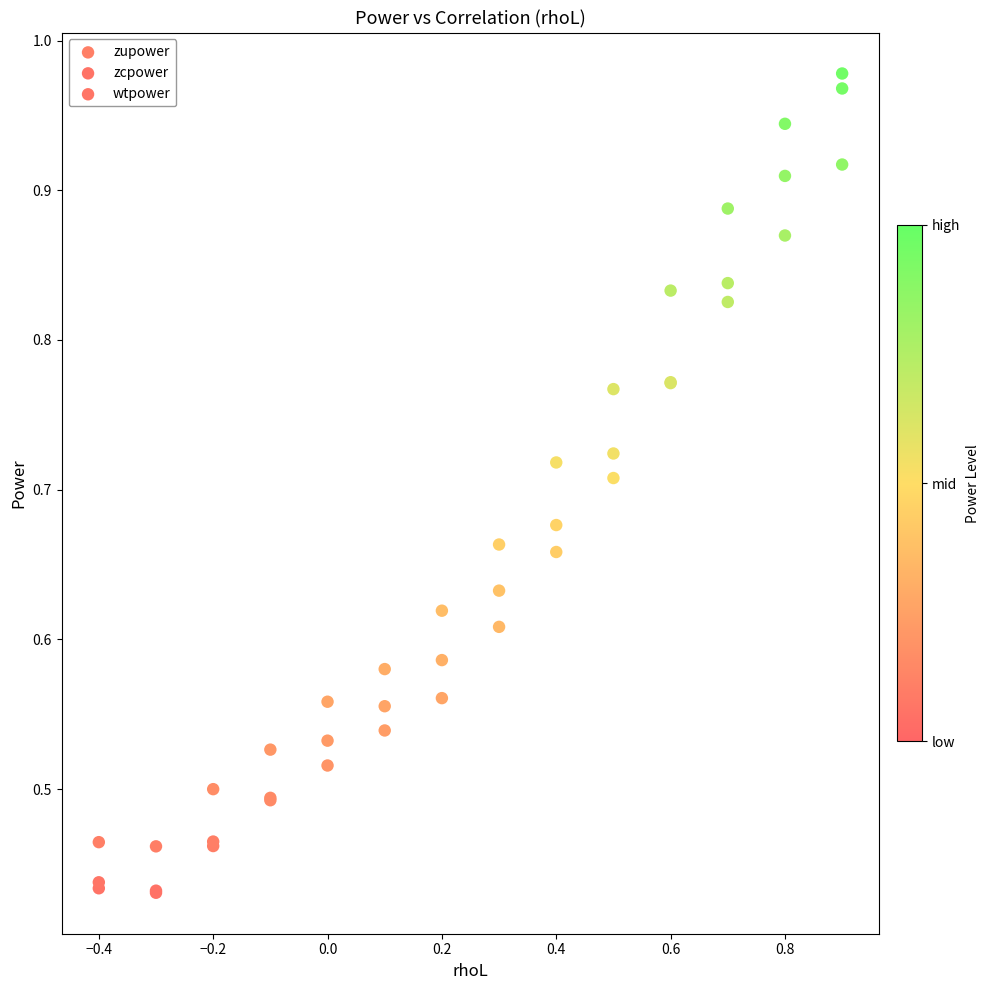

What are all the series names shown in the legend?

zupower, zcpower, wtpower